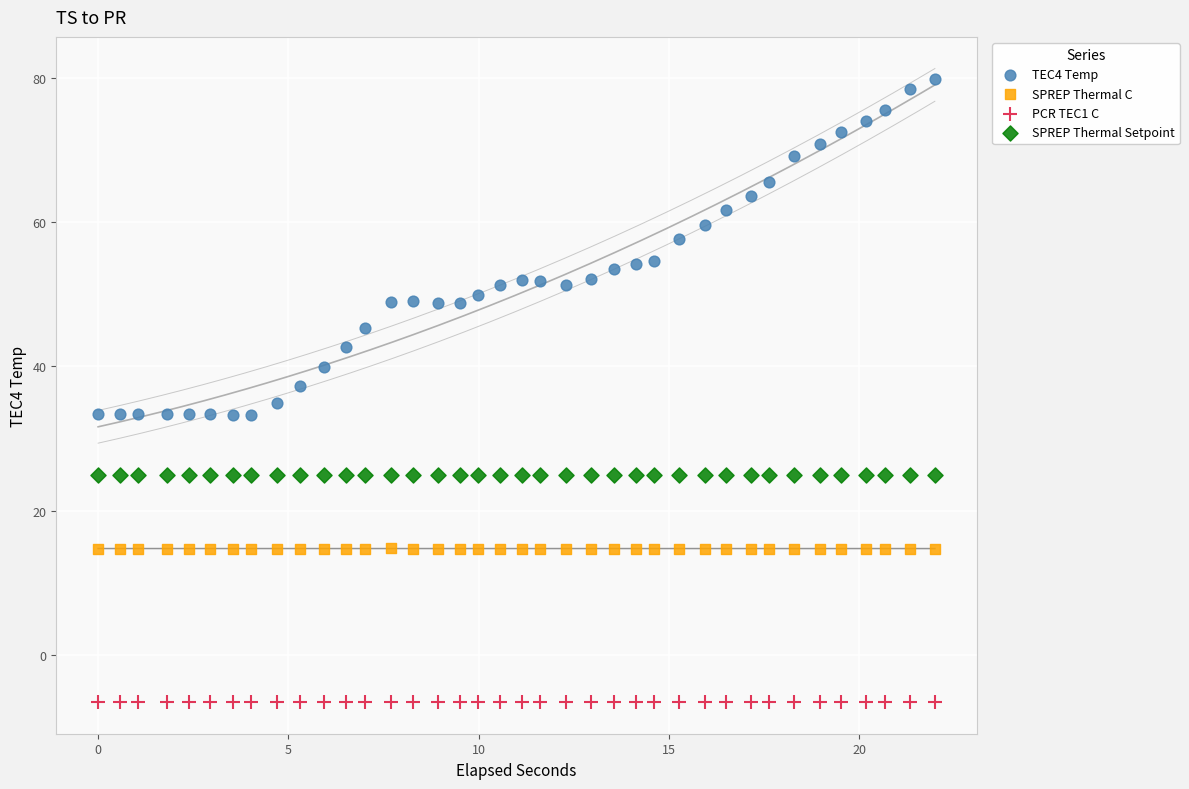

Which series reaches the maximum Y coordinate?

TEC4 Temp